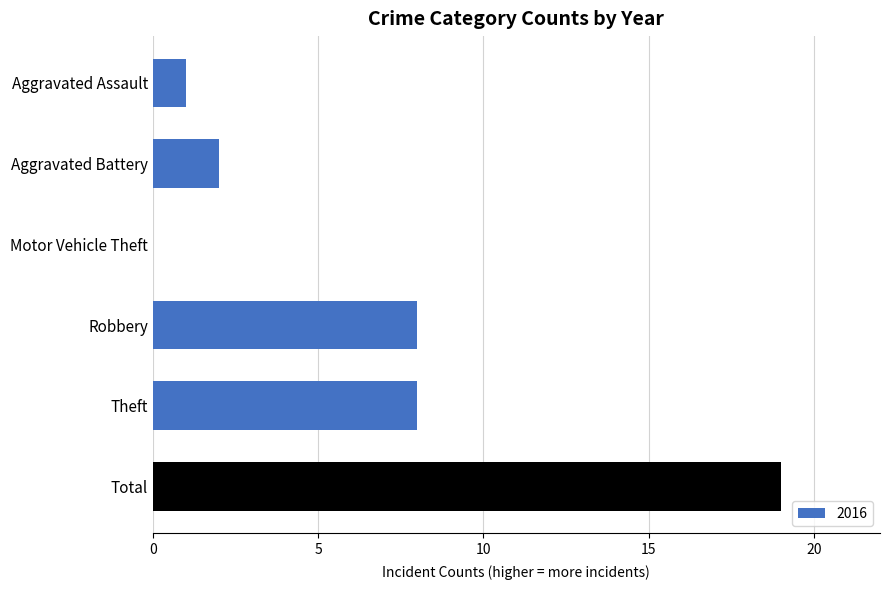

What is the maximum value shown in the chart?

19